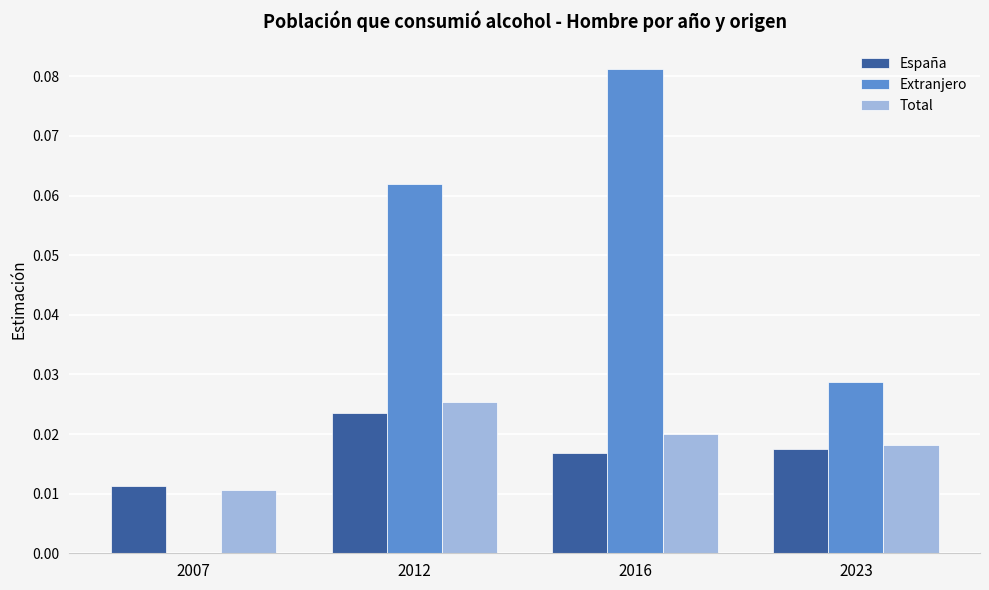

The Extranjero series shows 0.0 at 2007. True or false?

True